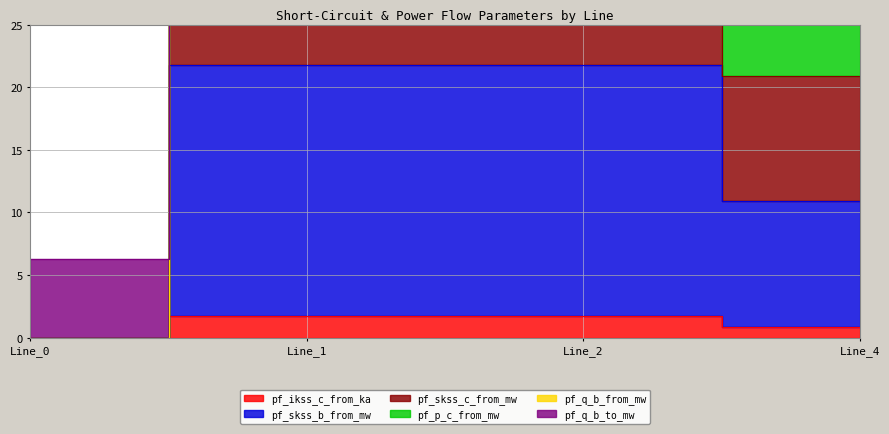

Where is pf_q_b_from_mw nearest to the value 27?

Line_4